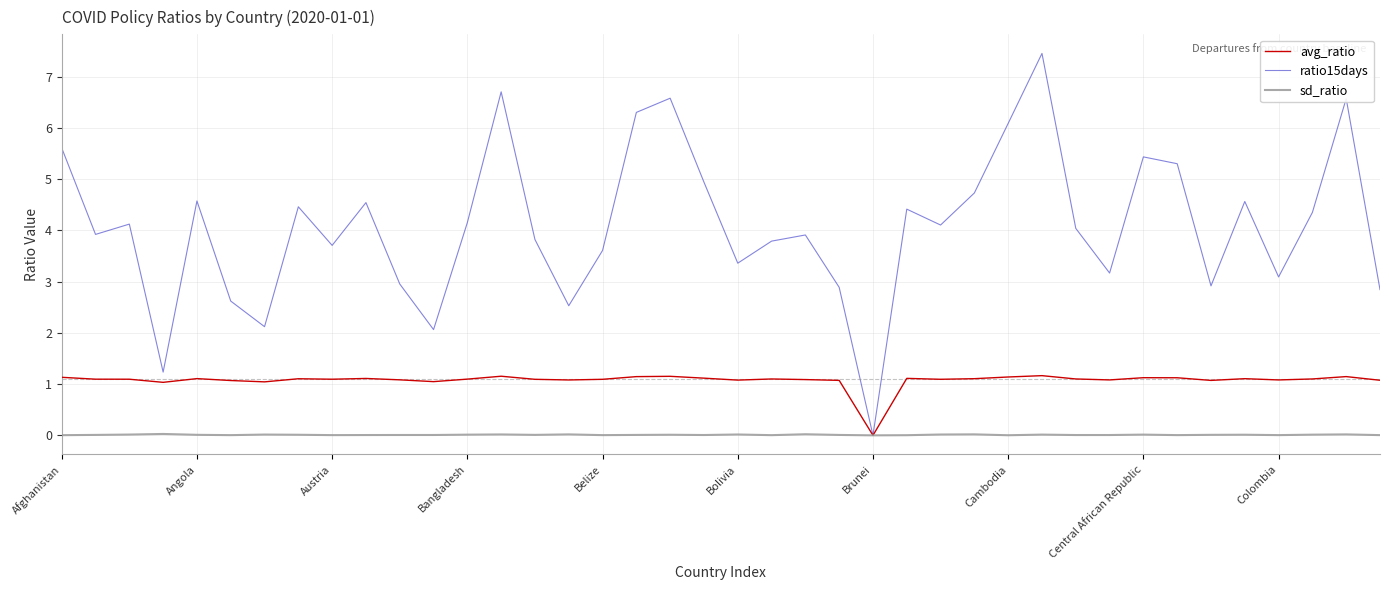

Which series has the largest range (max minus min)?

ratio15days